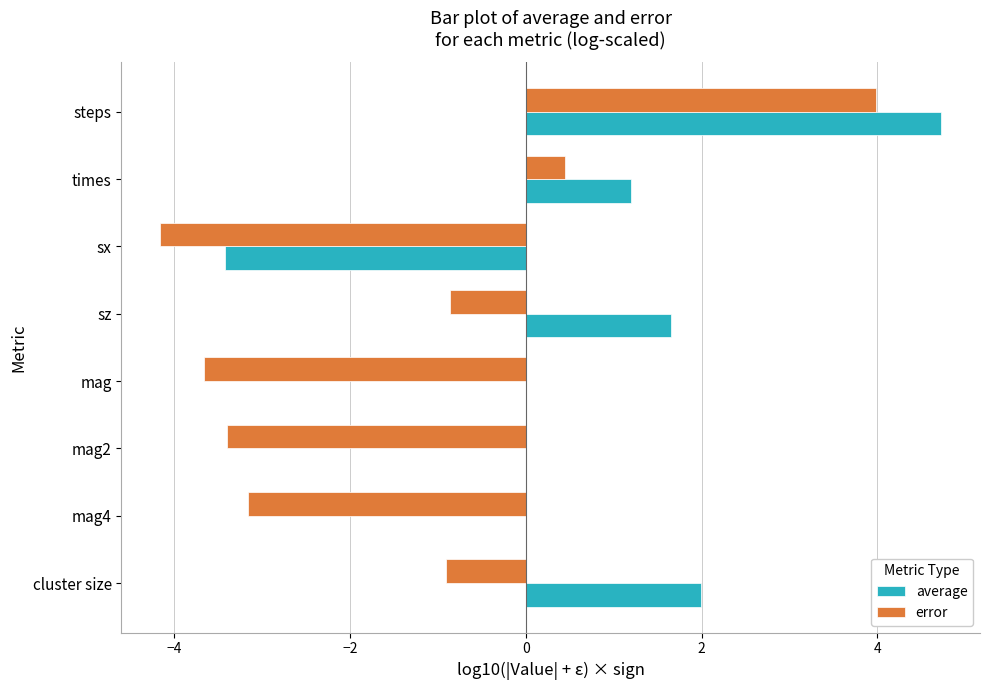

Which category has the highest value across all series?

steps